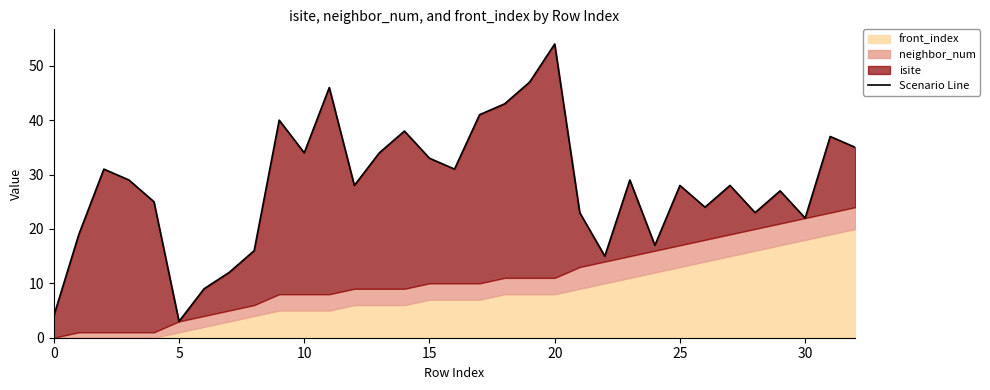

What is the change in value from 22 to 30?

+7